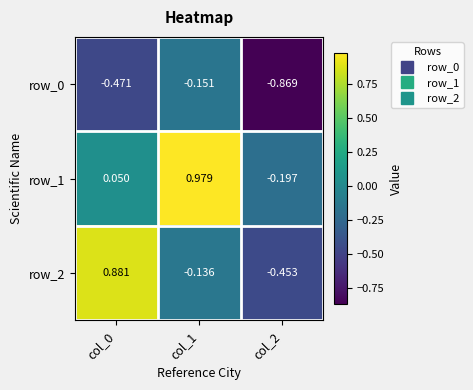

Is the value of row_2 at col_1 greater than the value of row_0 at col_1?

Yes